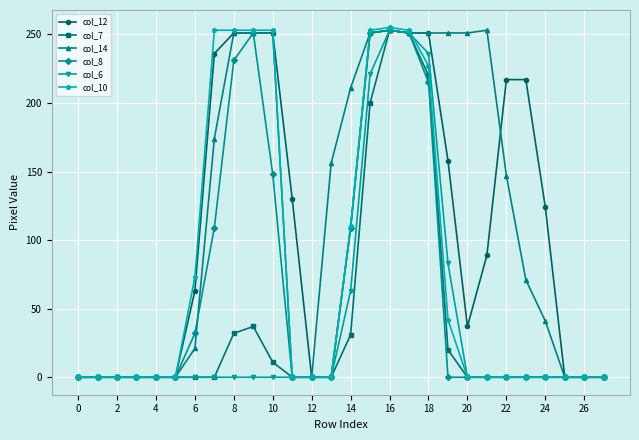

Which series has the largest total across all categories?

col_14